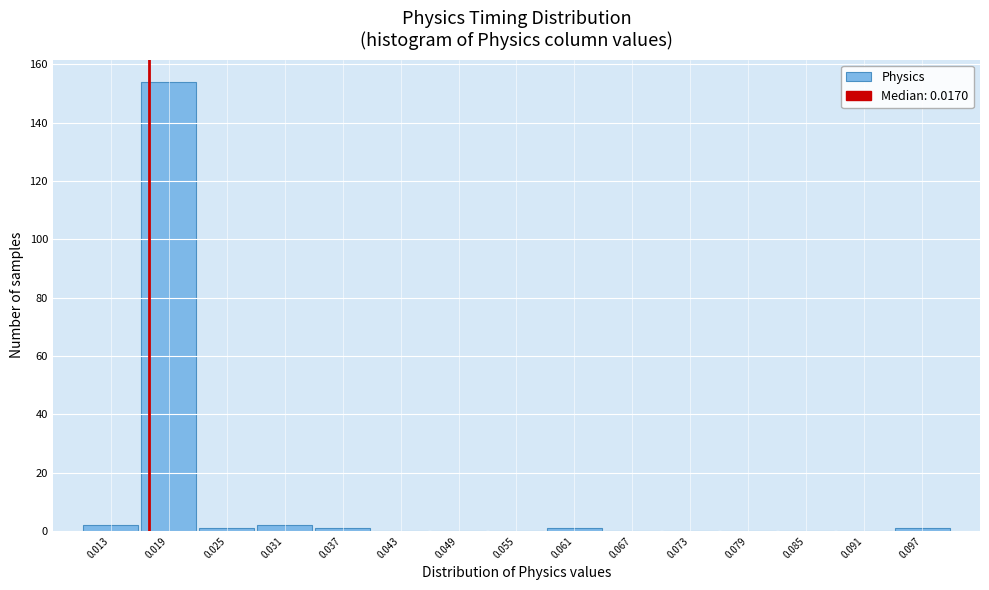

What is the height of the bar covering 0.010 to 0.016 on the x-axis? The values are not printed on the chart, so give them approximately, as read against the axis.

2